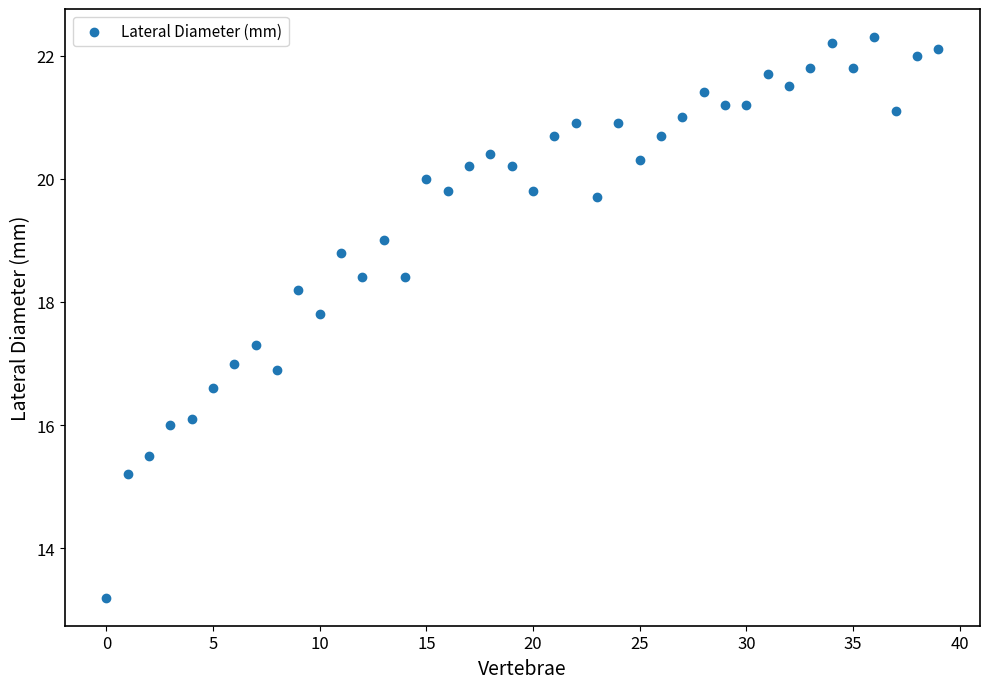

What is the range of Y values (max minus min)?

9.1